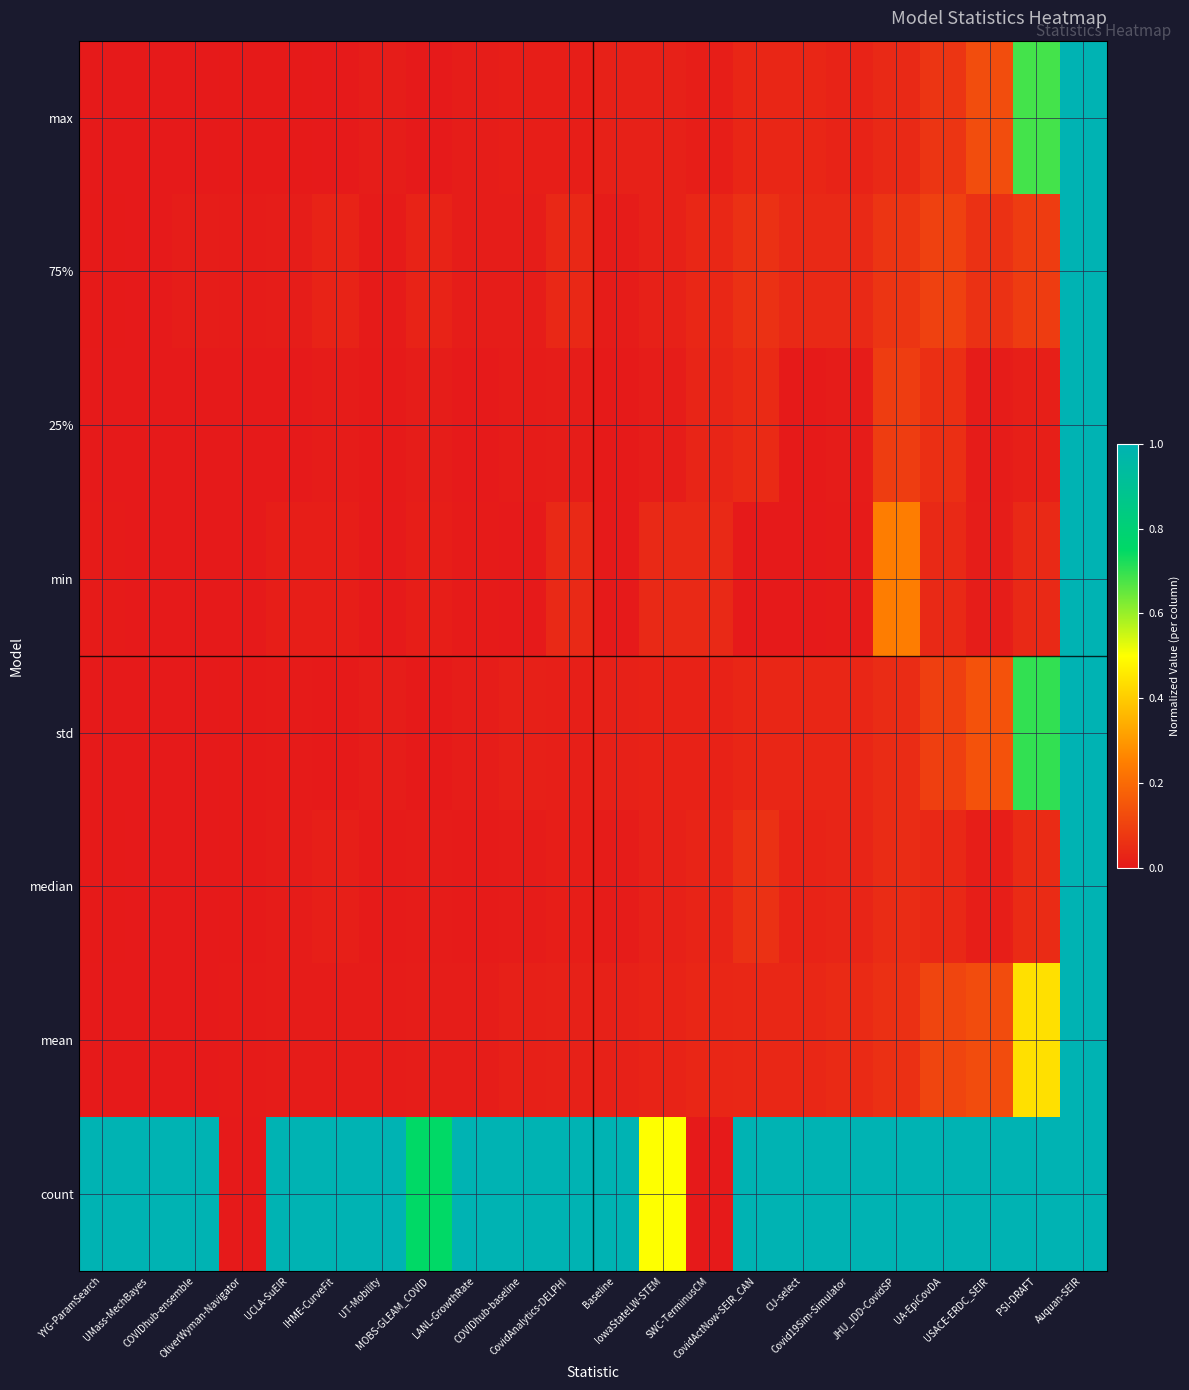

At which category is the sum across all series the highest?

Auquan-SEIR